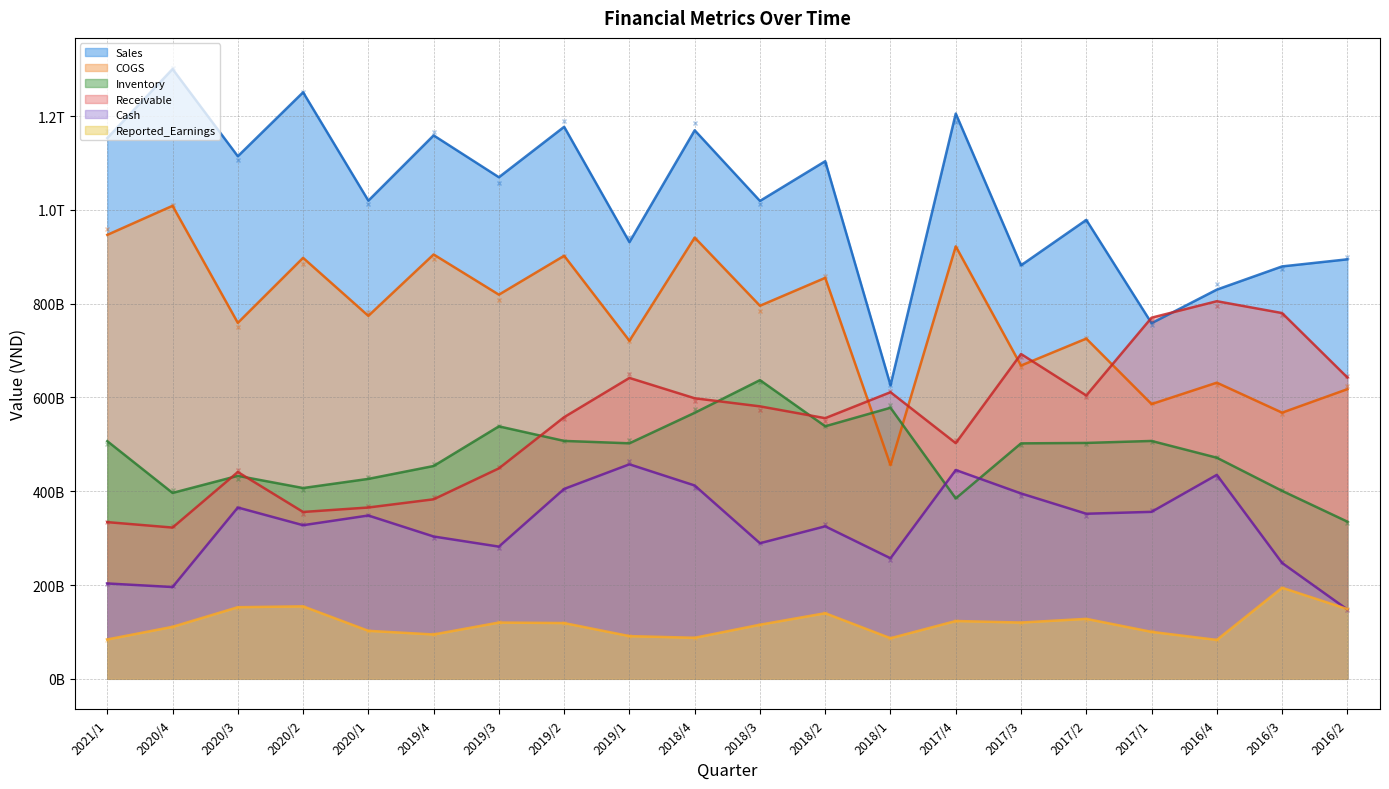

How many interior local valleys does the Sales series have?

8